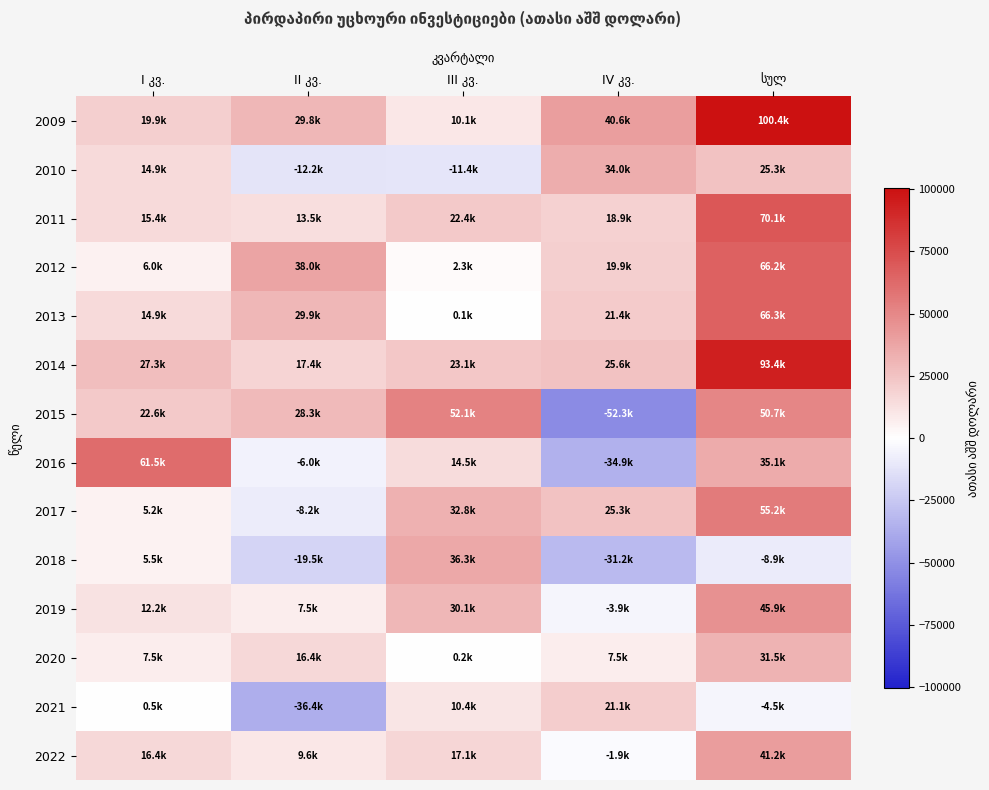

Between II კვ. and III კვ., which is larger?

II კვ.